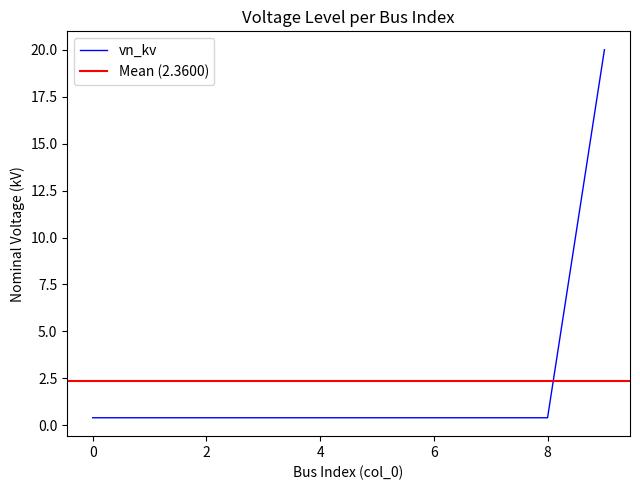

What is the minimum value shown in the chart?

0.4